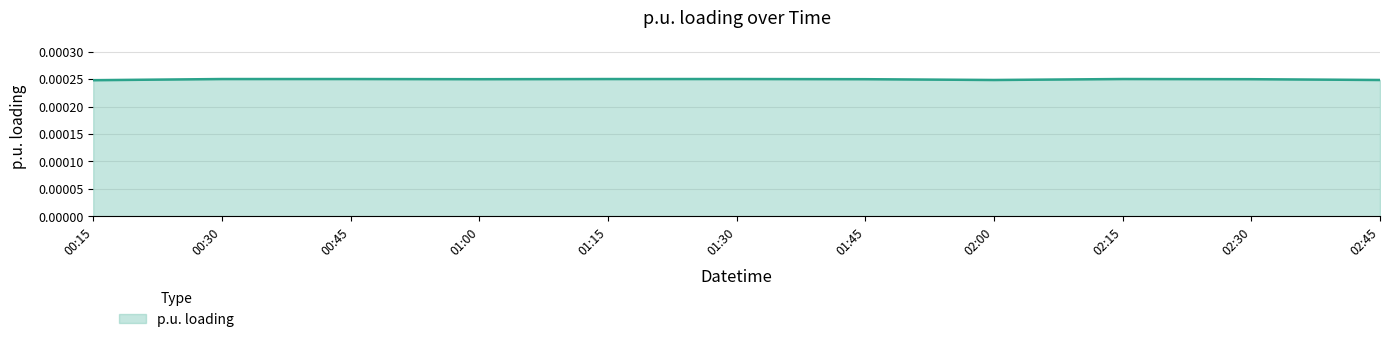

What position from the right is 02:45?

1